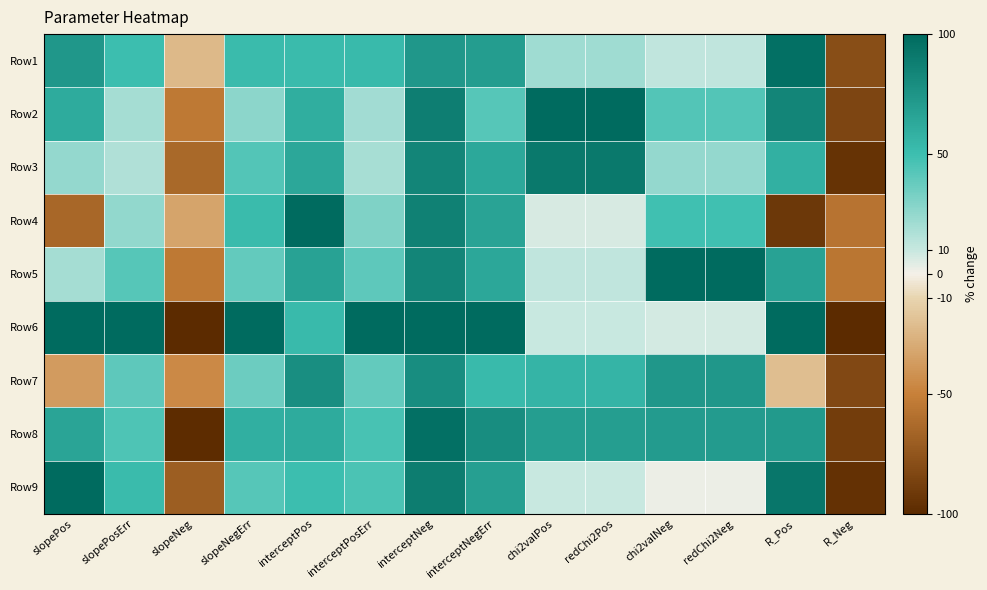

At which category is the sum across all series the highest?

interceptNeg